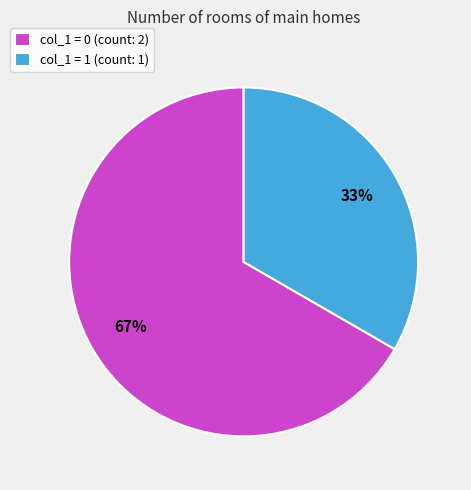

What is the smallest slice in the pie chart?

col_1 = 1 (count: 1)